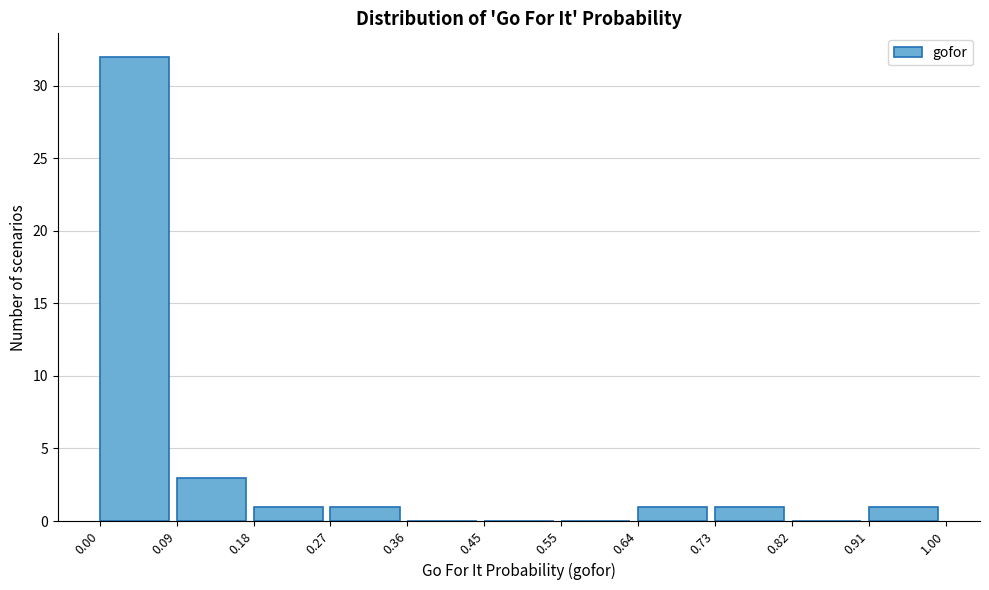

Reading left to right, list every bar in this chart as the range it spans on the x-axis followed by its height. The values are not printed on the chart, so give them approximately, as read against the axis.

0.00 to 0.09: 32
0.09 to 0.18: 3
0.18 to 0.27: 1
0.27 to 0.36: 1
0.36 to 0.45: 0
0.45 to 0.55: 0
0.55 to 0.64: 0
0.64 to 0.73: 1
0.73 to 0.82: 1
0.82 to 0.91: 0
0.91 to 1.00: 1